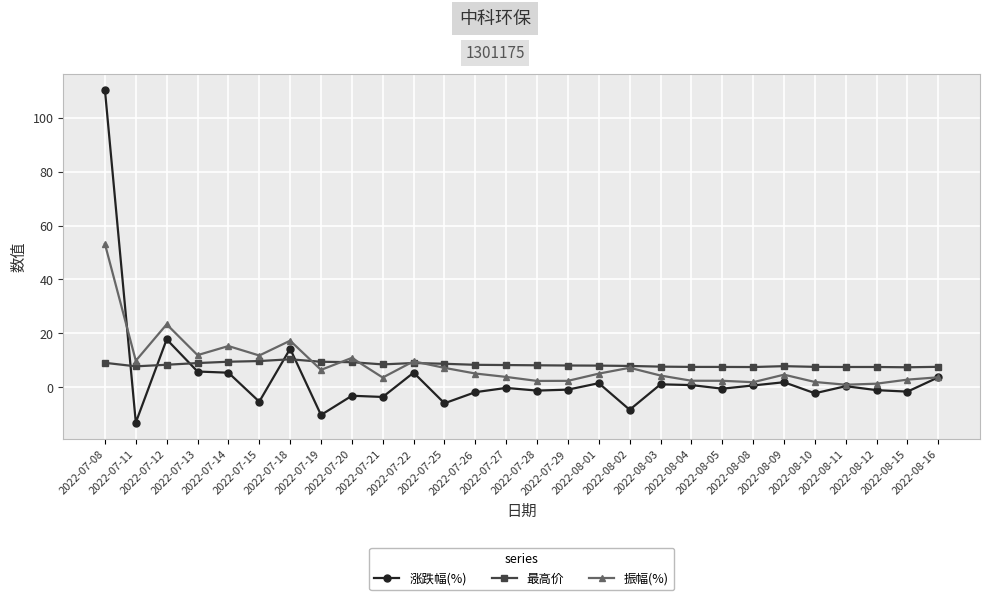

Where is 振幅(%) nearest to the value 27?

2022-07-12